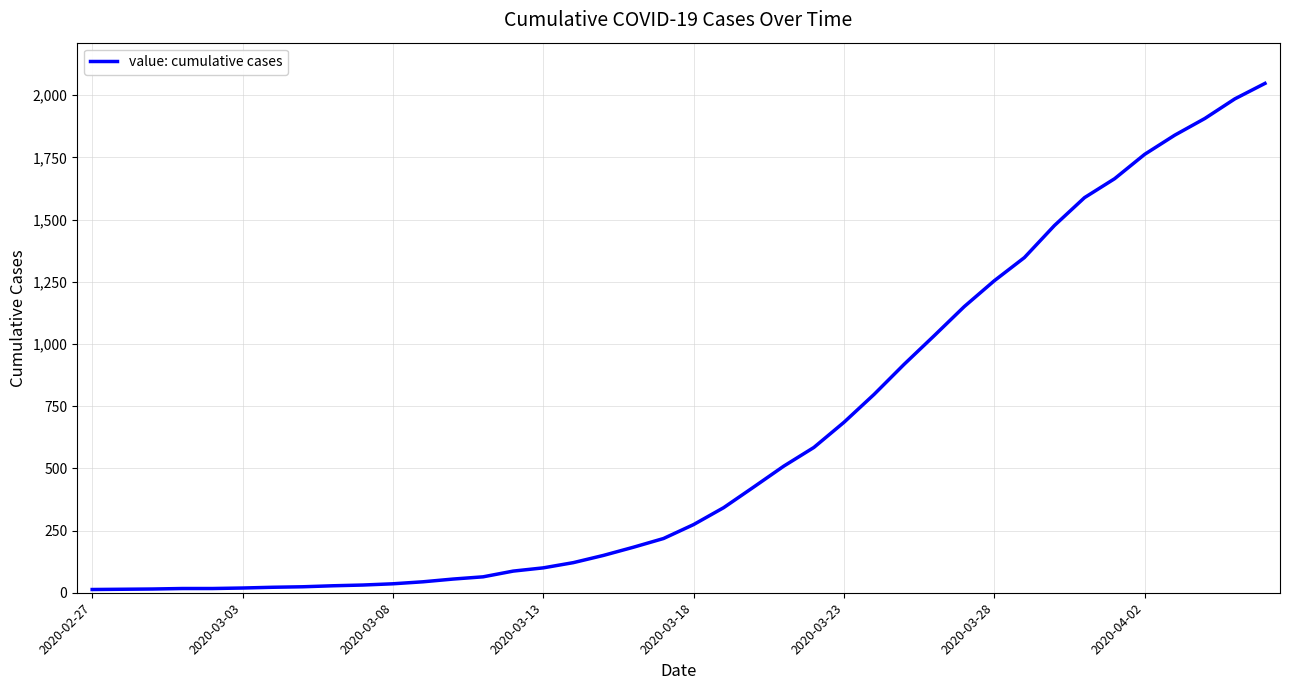

What is the greatest value displayed?

2047